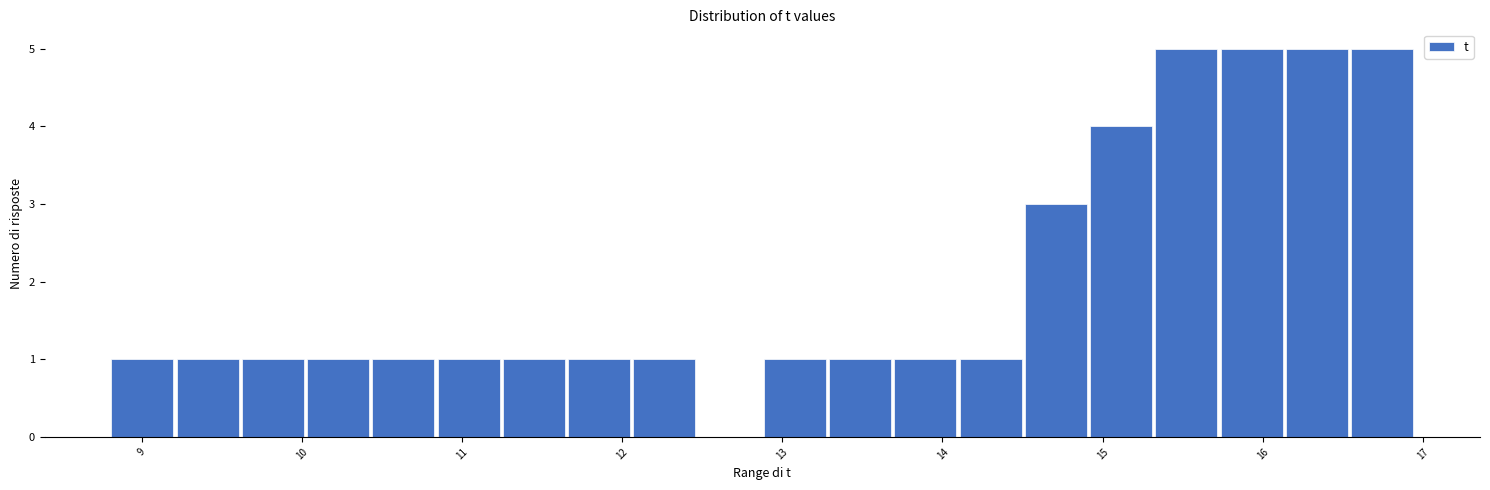

Reading left to right, transcribe this chart: for each bar, give the range it covers on the x-axis and its height. Neither the bar edges nor the heights are printed on the chart, so give them approximately, as read against the axes.

8.8 to 9.2: 1
9.2 to 9.6: 1
9.6 to 10.0: 1
10.0 to 10.4: 1
10.4 to 10.8: 1
10.8 to 11.2: 1
11.2 to 11.7: 1
11.7 to 12.1: 1
12.1 to 12.5: 1
12.5 to 12.9: 0
12.9 to 13.3: 1
13.3 to 13.7: 1
13.7 to 14.1: 1
14.1 to 14.5: 1
14.5 to 14.9: 3
14.9 to 15.3: 4
15.3 to 15.7: 5
15.7 to 16.1: 5
16.1 to 16.5: 5
16.5 to 17.0: 5